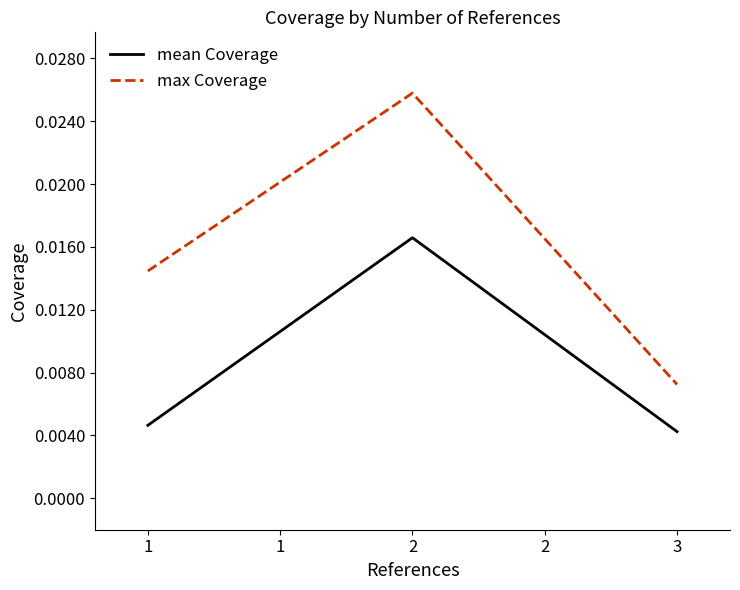

Where is mean Coverage nearest to the value 0?

3